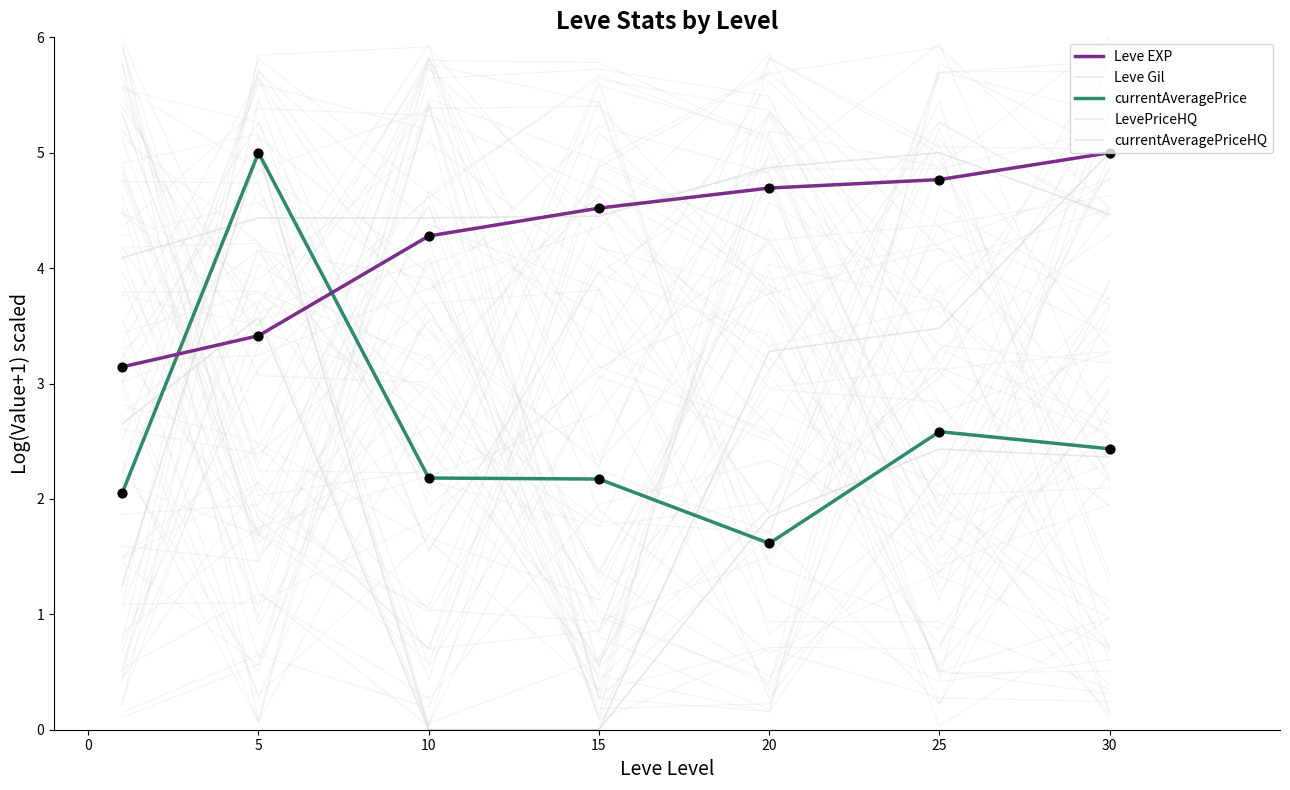

Which series reaches the minimum Y coordinate?

LevePriceHQ